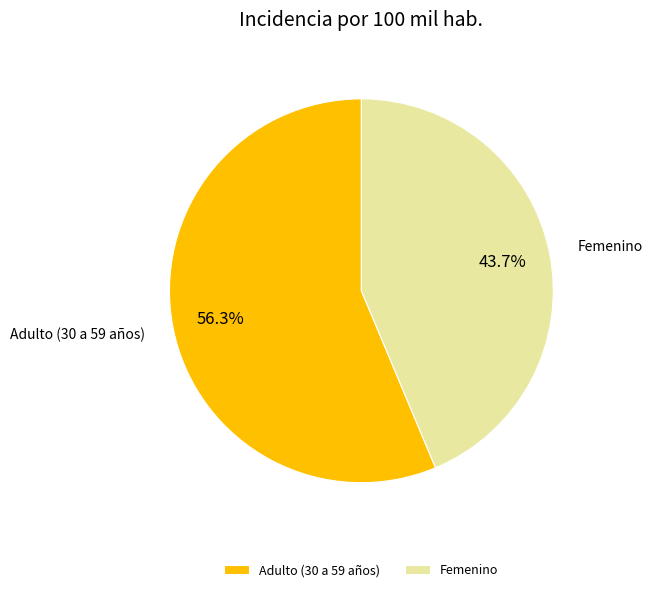

Count the number of slices in the pie.

2